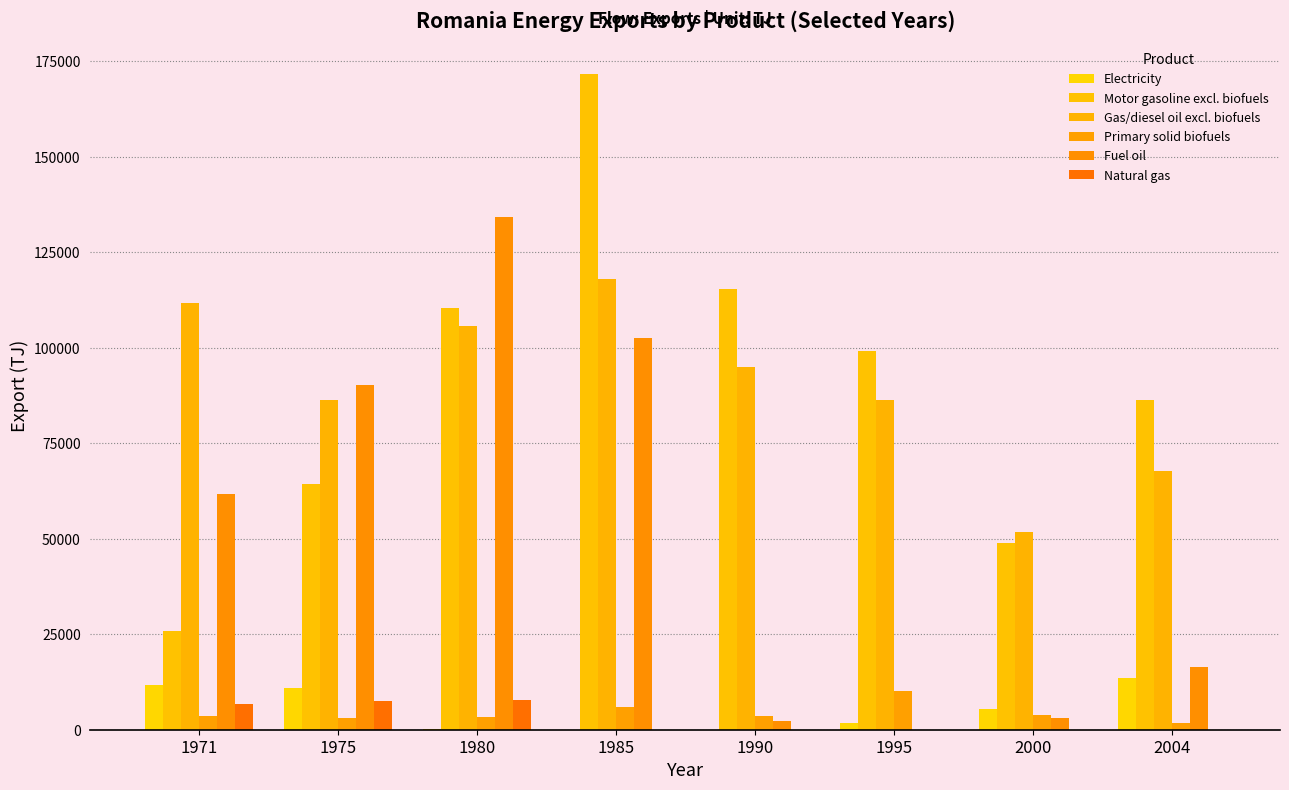

Between 1985 and 1975, which is larger?

1975